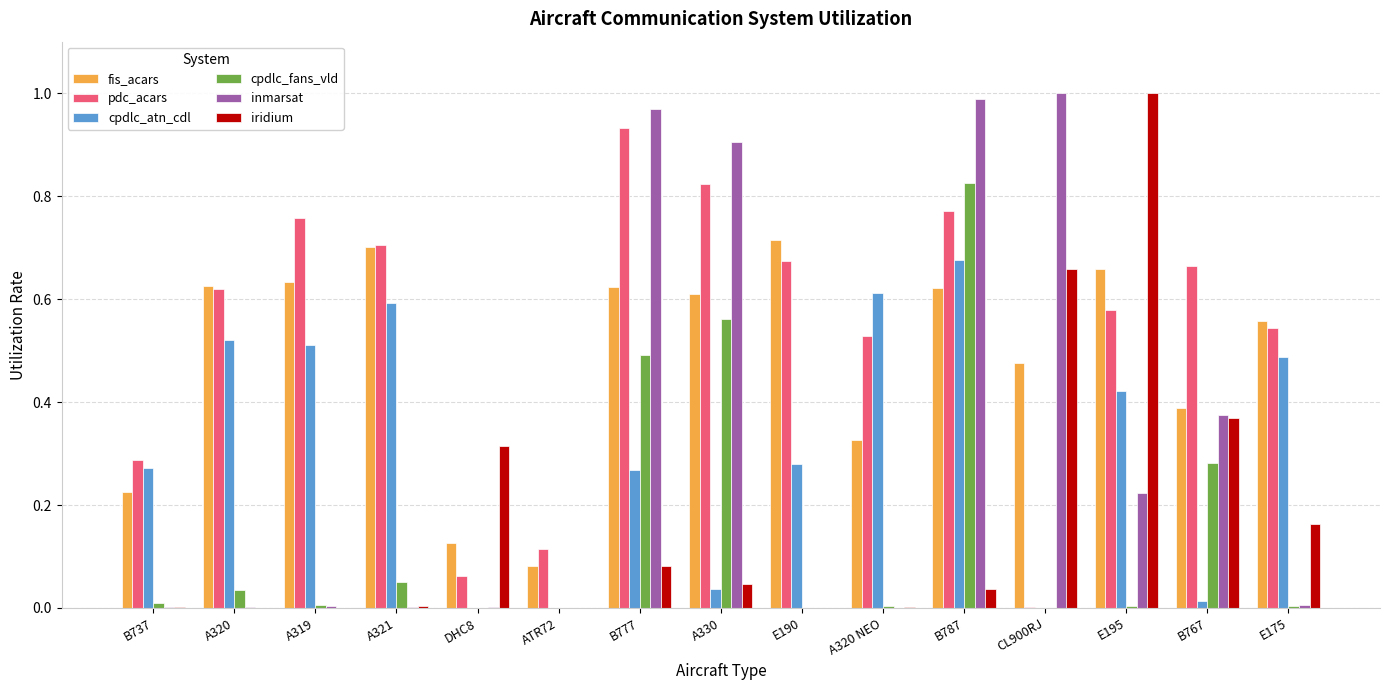

What is the sum of all cpdlc_fans_vld values?

2.3